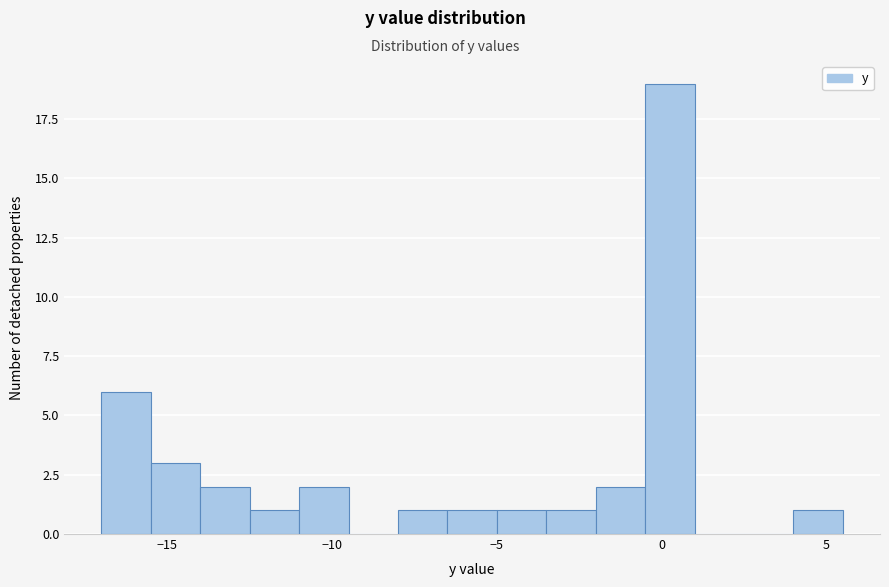

Around what value on the x-axis is the tallest bar? Give the approximate position of its centre, as read against the axis.

0.5